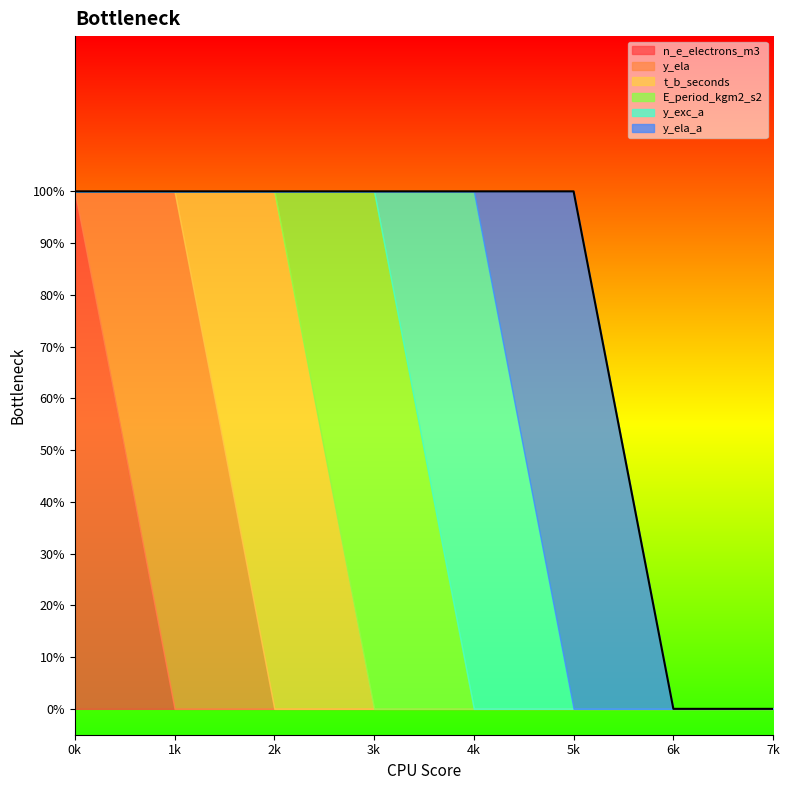

What are all the series names shown in the legend?

n_e_electrons_m3, y_ela, t_b_seconds, E_period_kgm2_s2, y_exc_a, y_ela_a